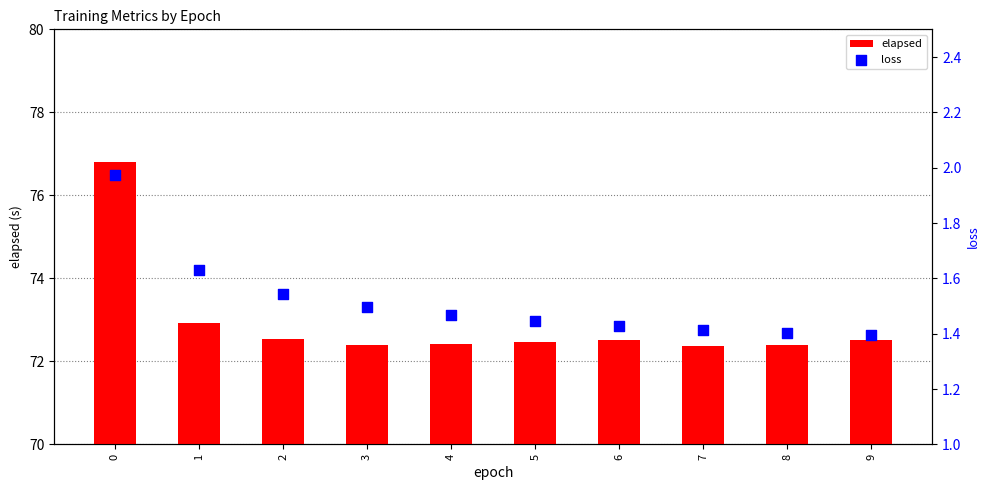

Which series reaches the minimum Y coordinate?

loss